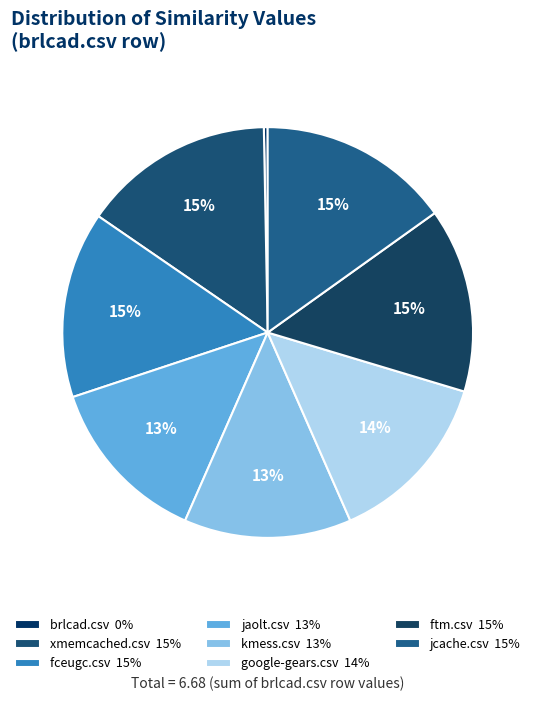

Rank the categories by value from highest to lowest.

xmemcached.csv, jcache.csv, fceugc.csv, ftm.csv, google-gears.csv, jaolt.csv, kmess.csv, brlcad.csv